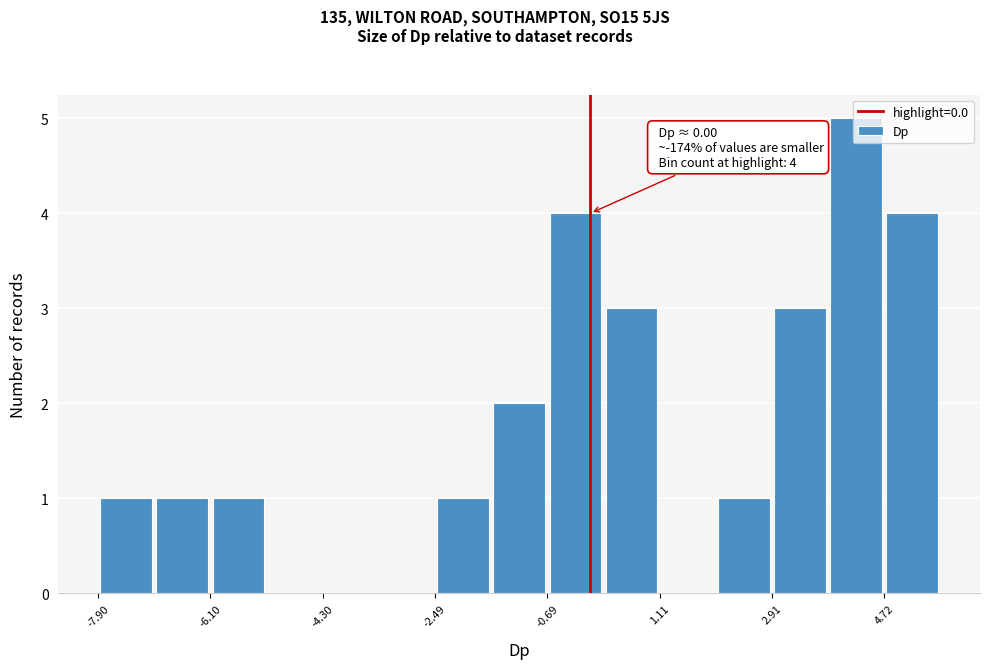

Which range on the x-axis has the tallest bar?

3.8 to 4.8